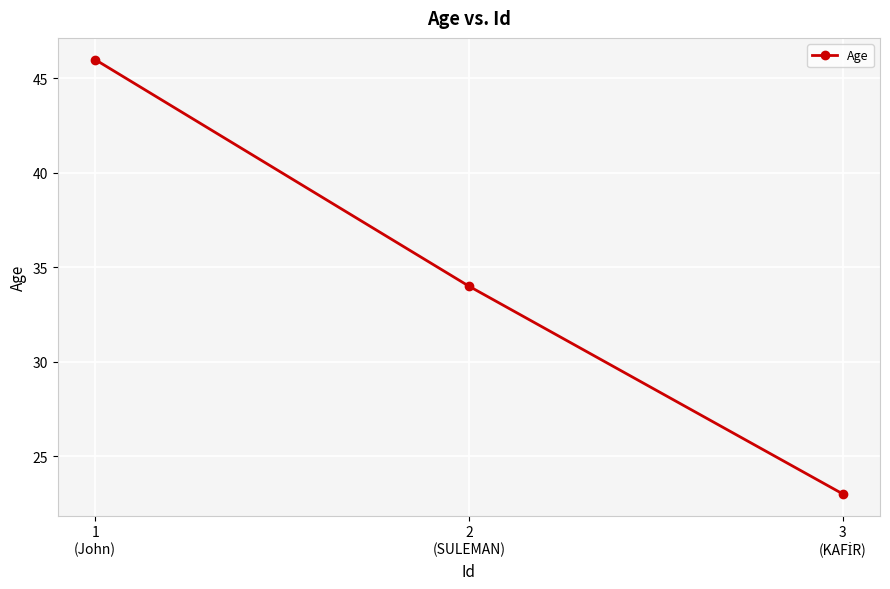

How many lines are shown in the chart?

1